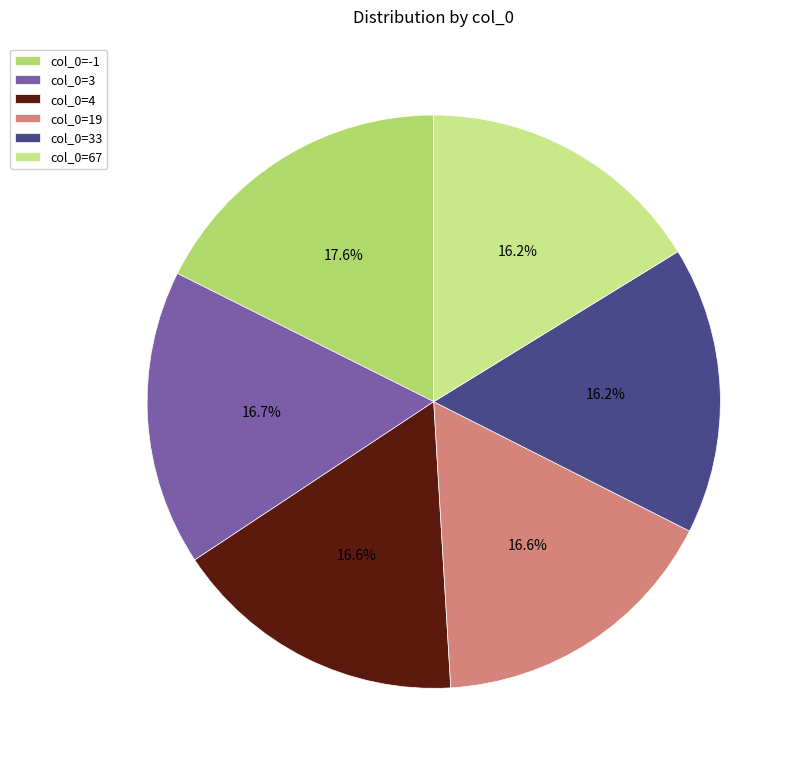

Is there a majority slice in this chart?

No